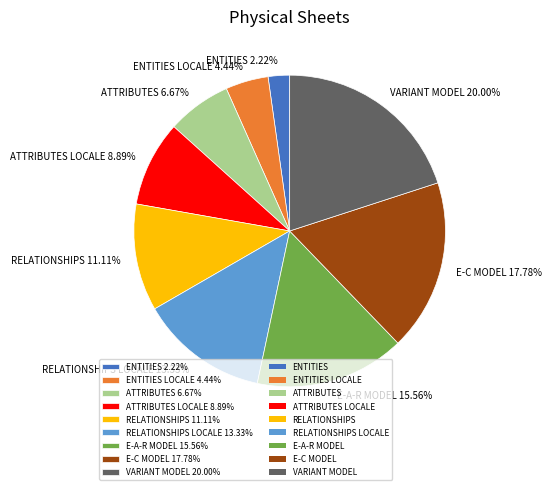

Between ATTRIBUTES 6.67% and ATTRIBUTES LOCALE 8.89%, which is larger?

ATTRIBUTES LOCALE 8.89%